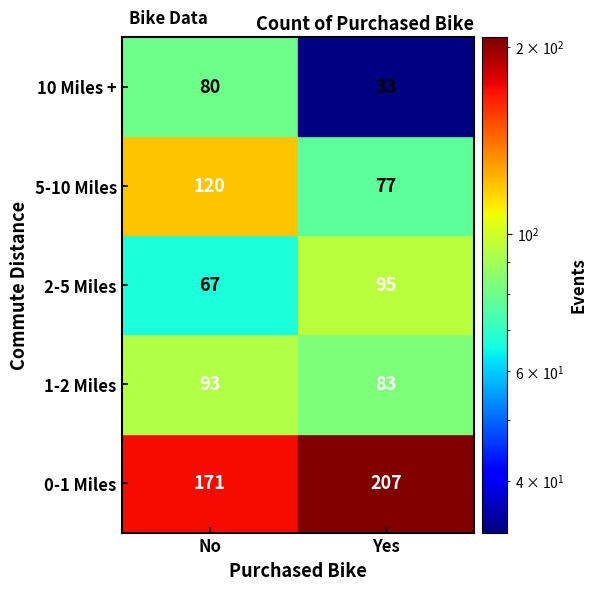

Which series has the largest total across all categories?

0-1 Miles